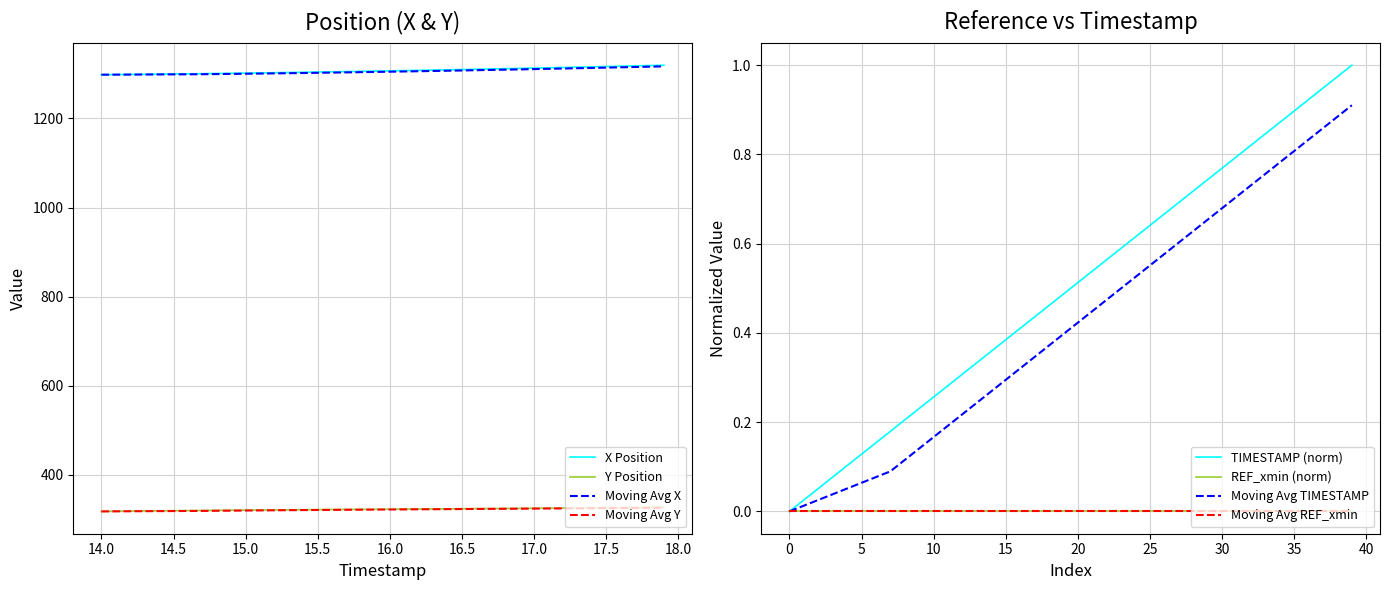

True or false: X has more than 2 interior local peaks.

False